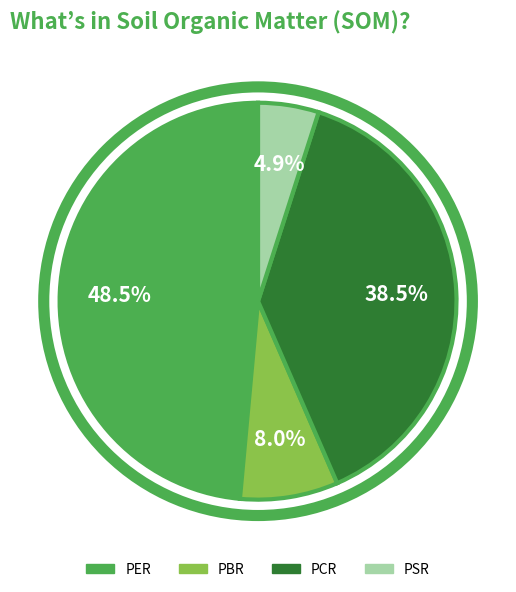

To the nearest percent, what percentage of the pie is PSR?

5%